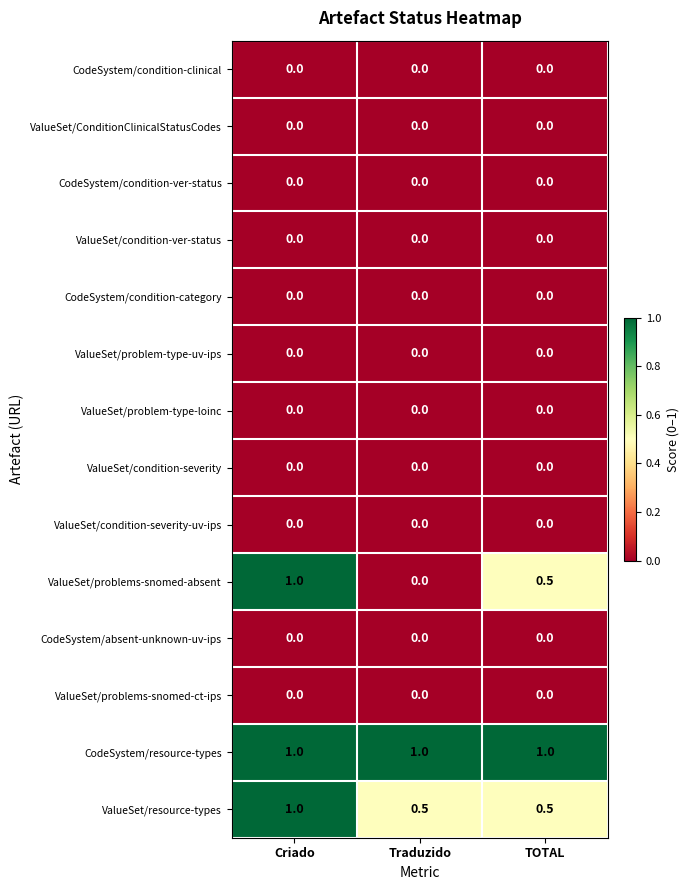

The ValueSet/ConditionClinicalStatusCodes series shows 0.0 at TOTAL. True or false?

True